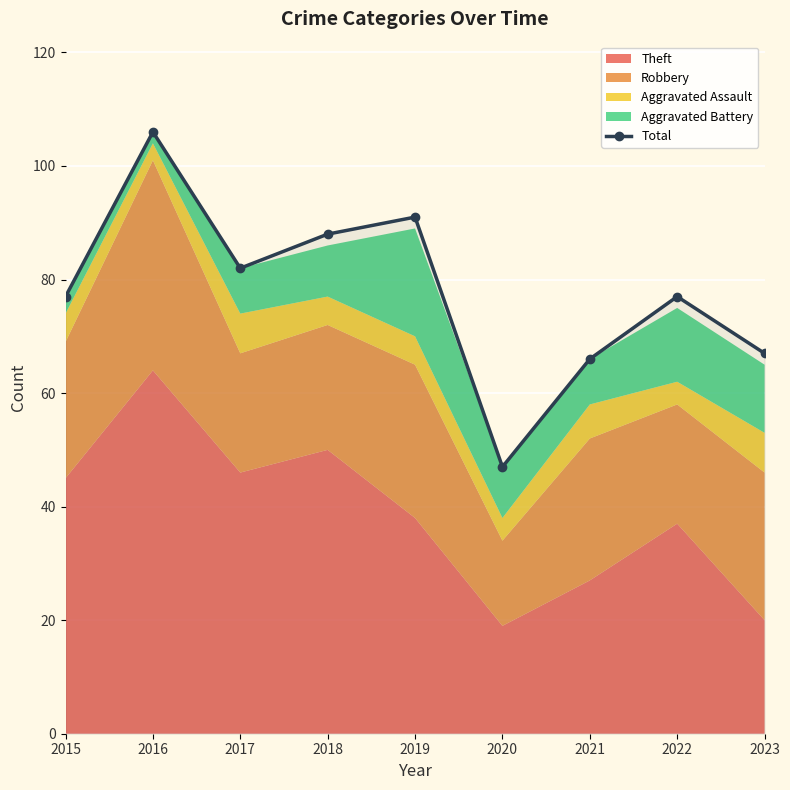

How many values exceed 77?

4